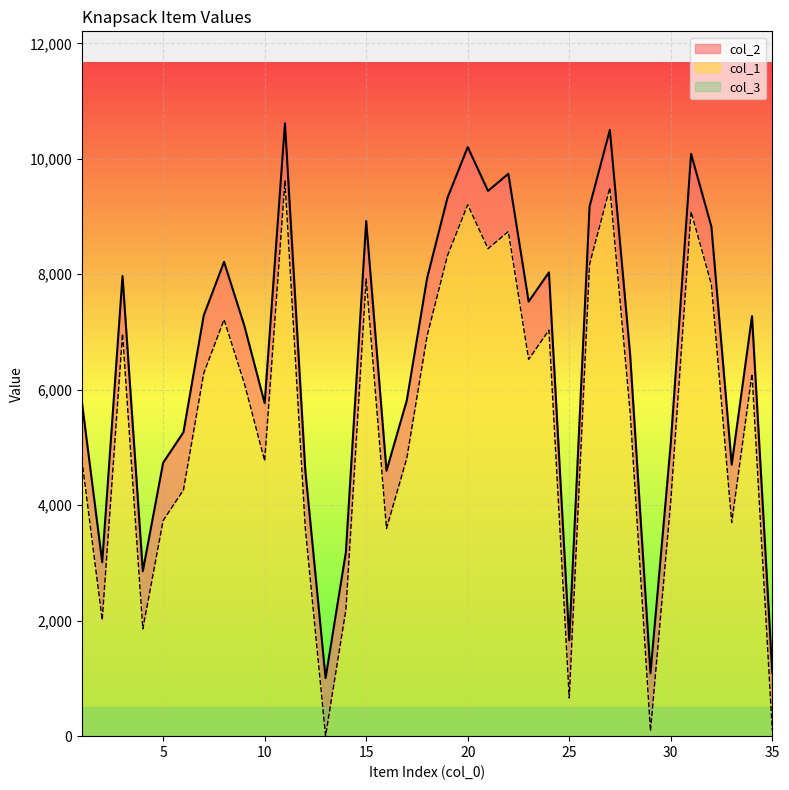

True or false: col_2 and col_1 intersect in this chart.

False